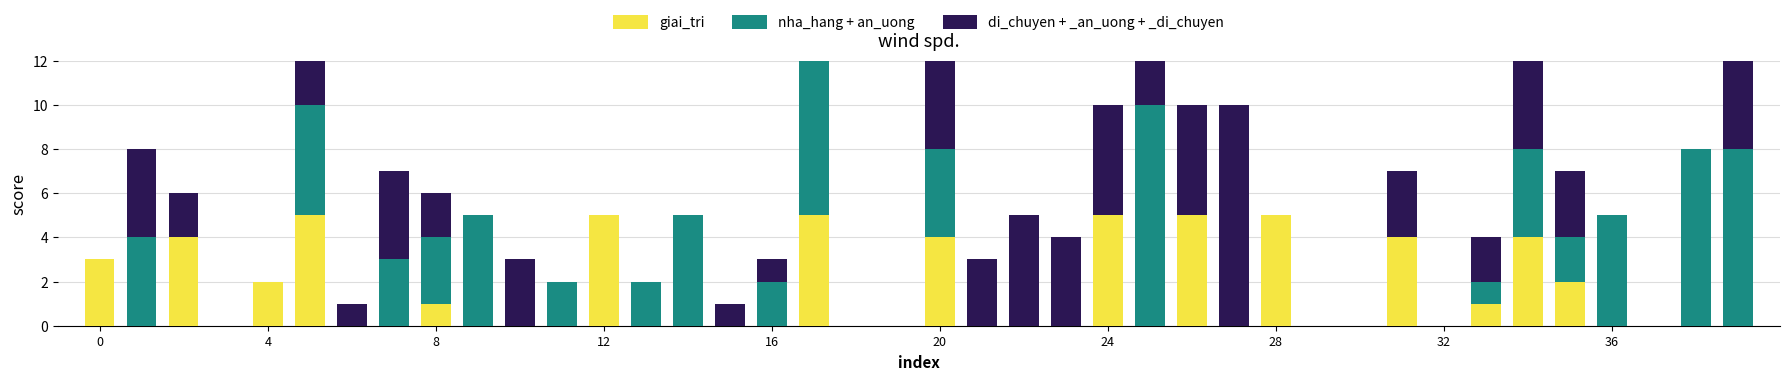

How many positive values does the nha_hang + an_uong series have?

18